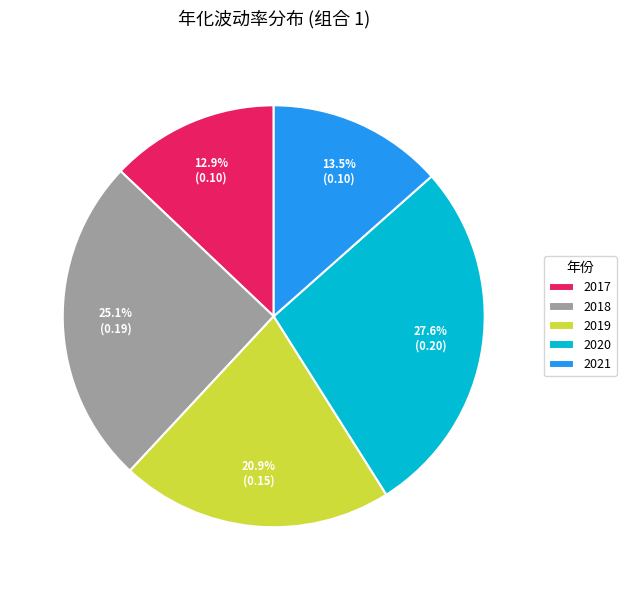

How many slices are in this pie chart?

5